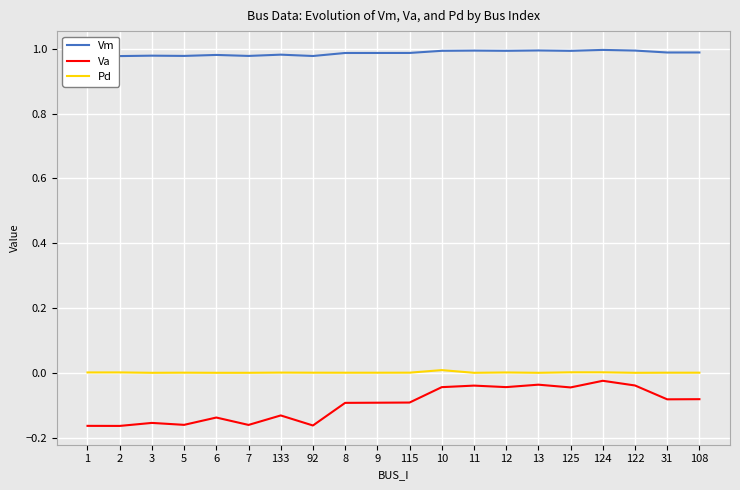

True or false: Va and Pd cross at least once.

False